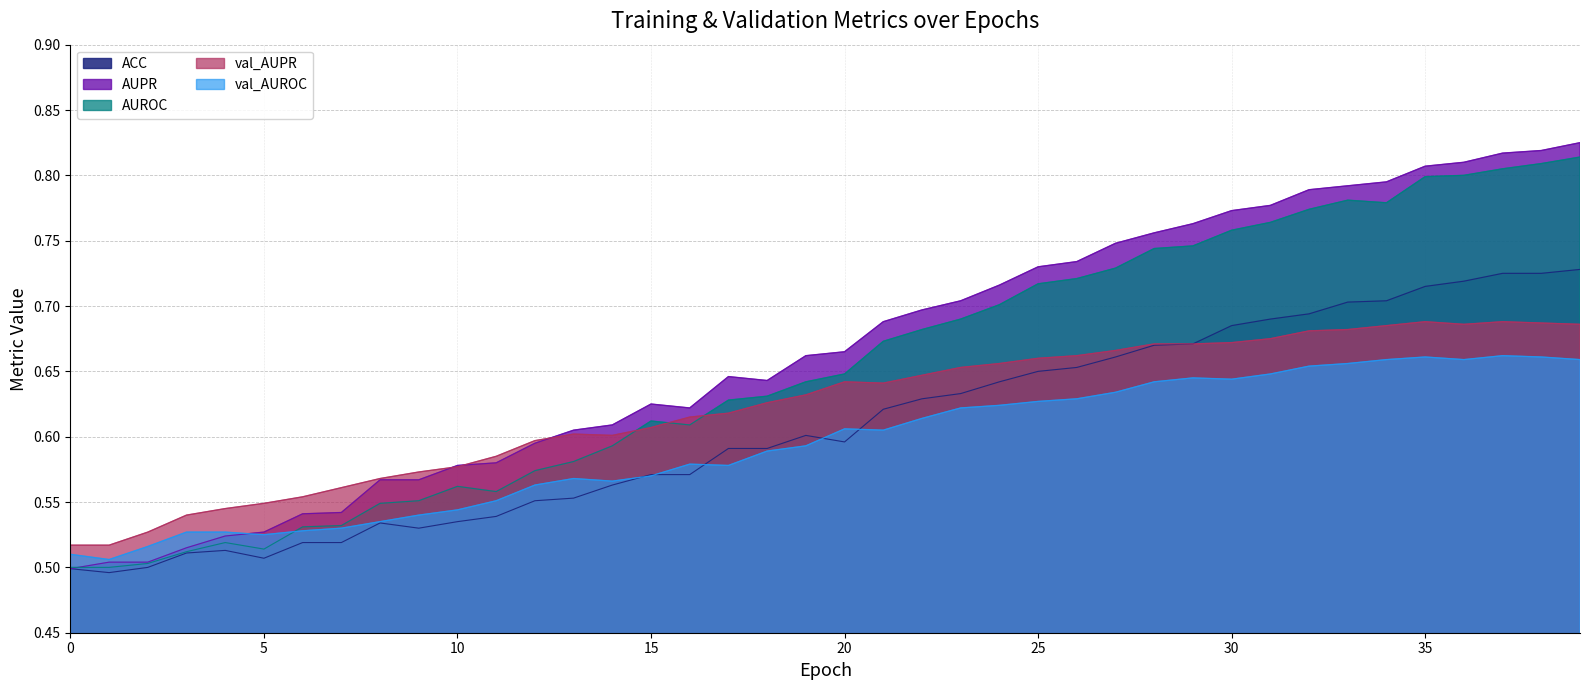

How many data points does each series have?

40